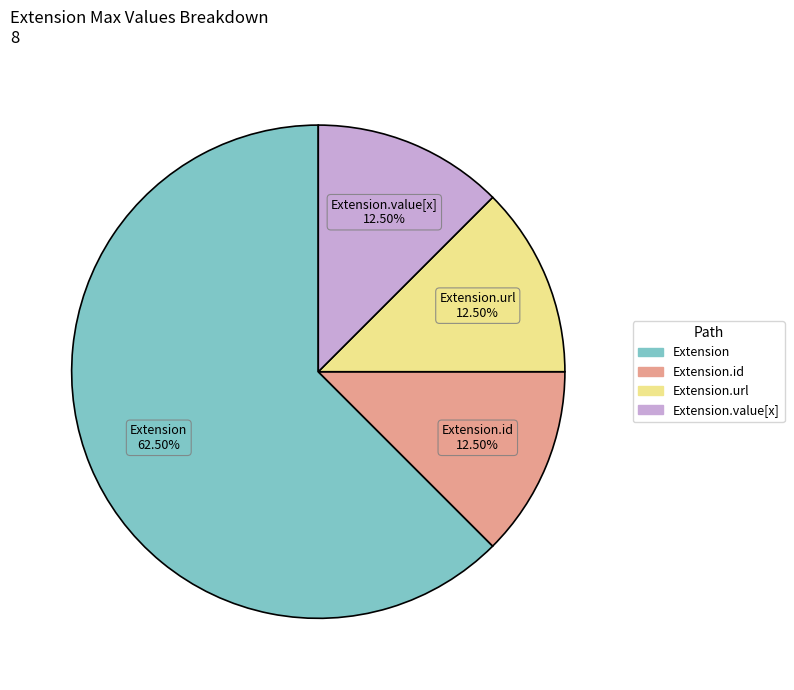

Is there any slice that represents more than half of the pie?

Yes